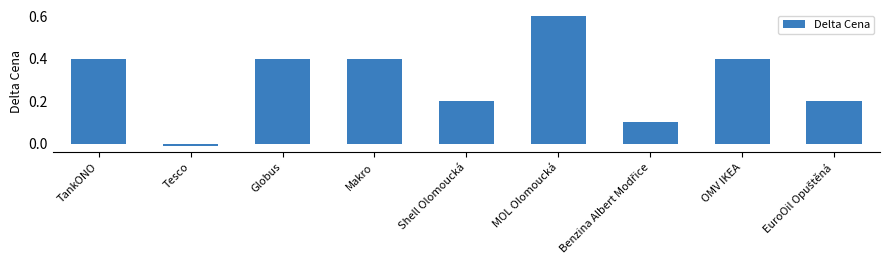

What is the change in value from TankONO to Tesco?

-0.4